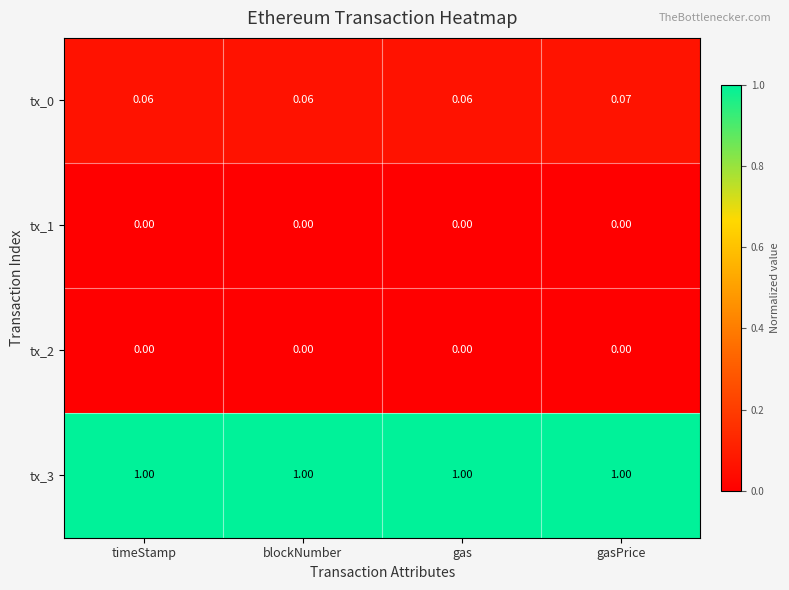

What is the spread (max minus min) of values at timeStamp?

1.0